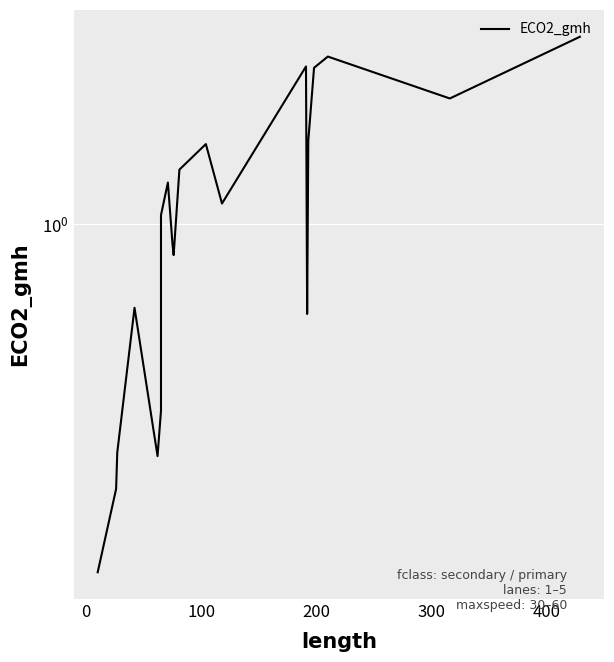

What is the difference between the maximum and minimum values?

2.5